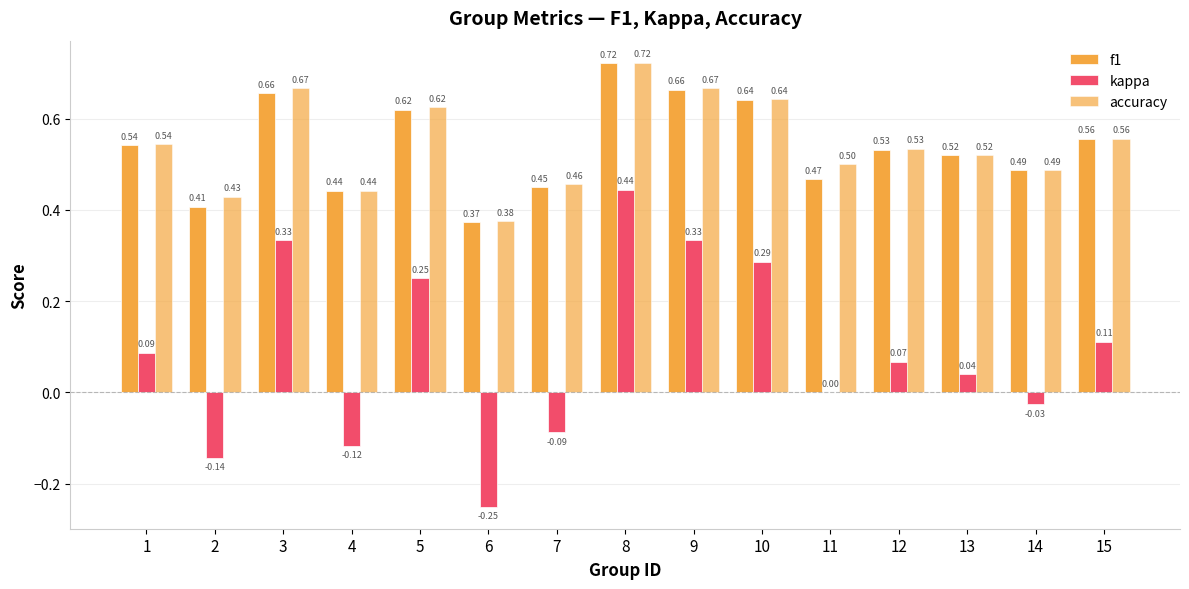

How many groups of bars are there?

15